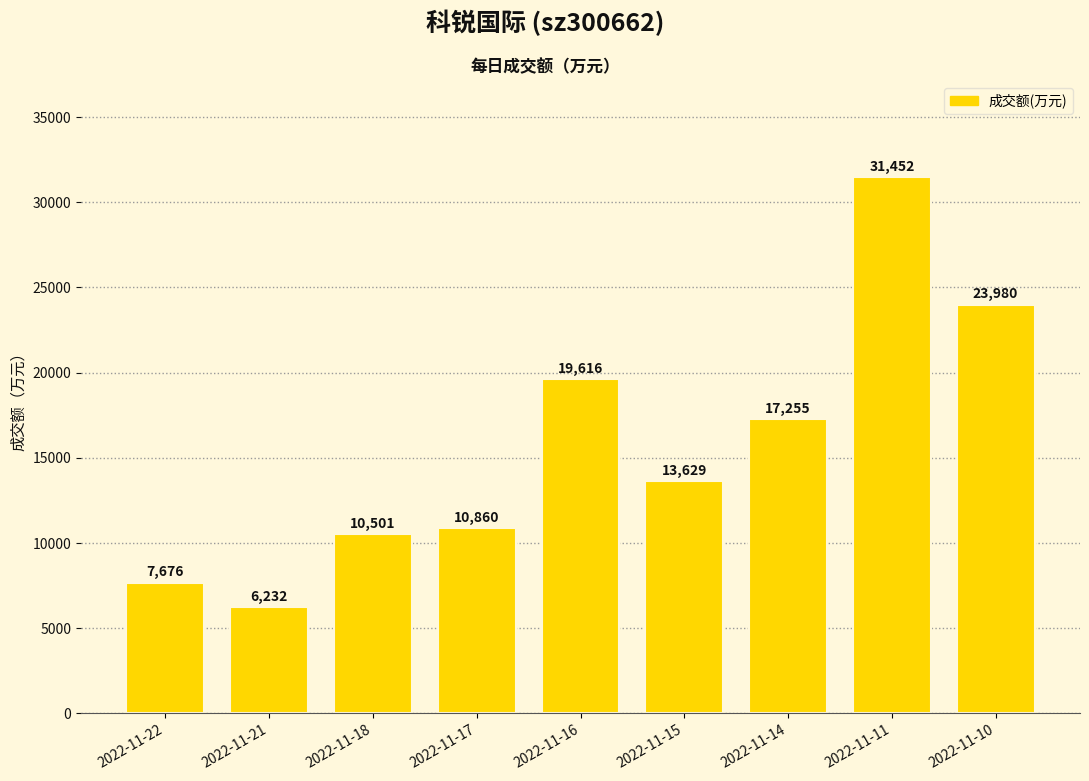

The value at 2022-11-11 is 16591. True or false?

False